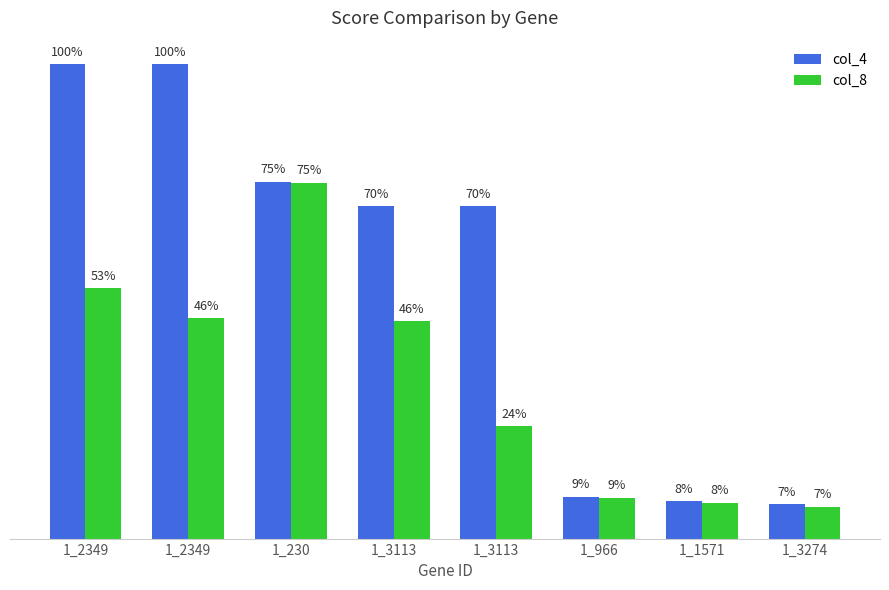

At how many categories does at least one series exceed 25?

5